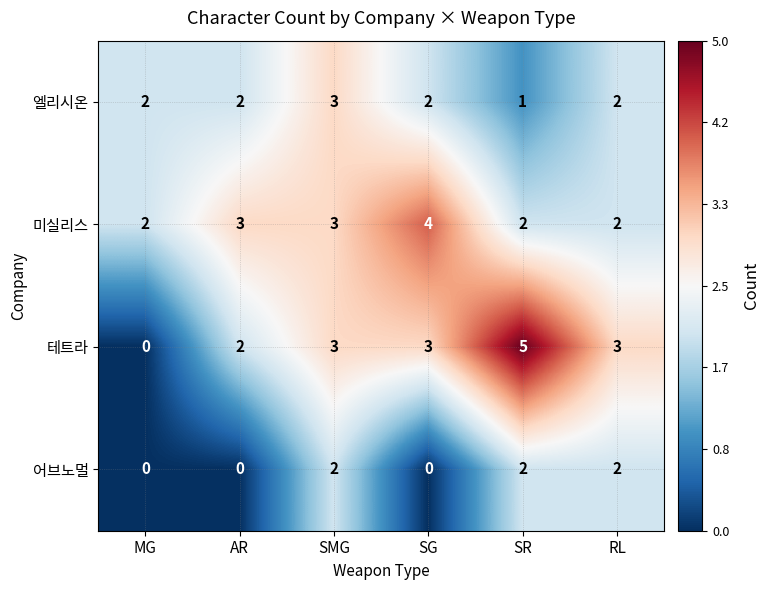

What is the total value across all series at MG?

4